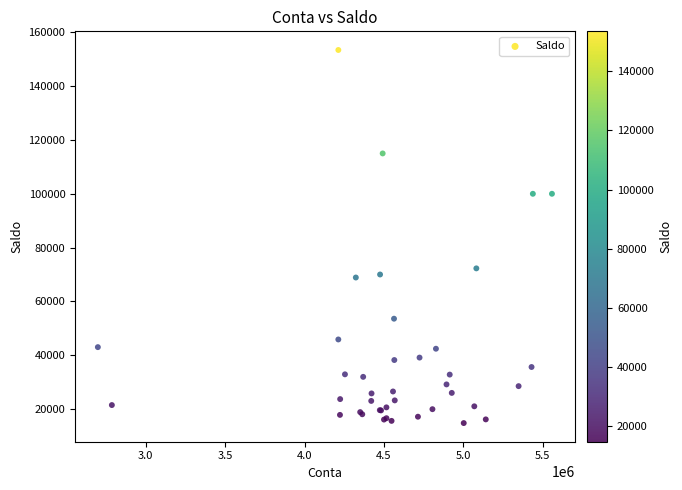

What Y value in the scatter plot is closest to 84112?

72277.1